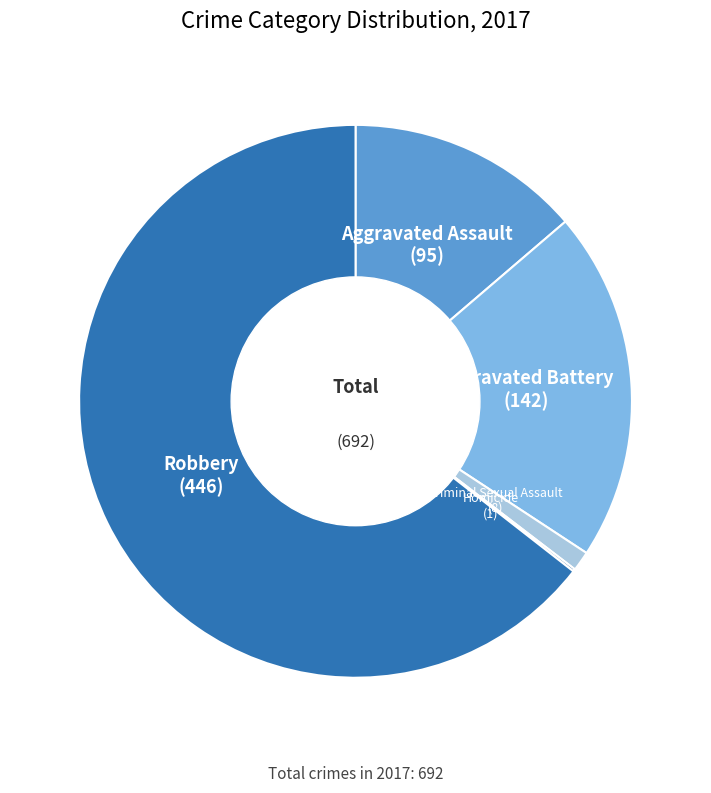

Does any single category account for the majority?

Yes